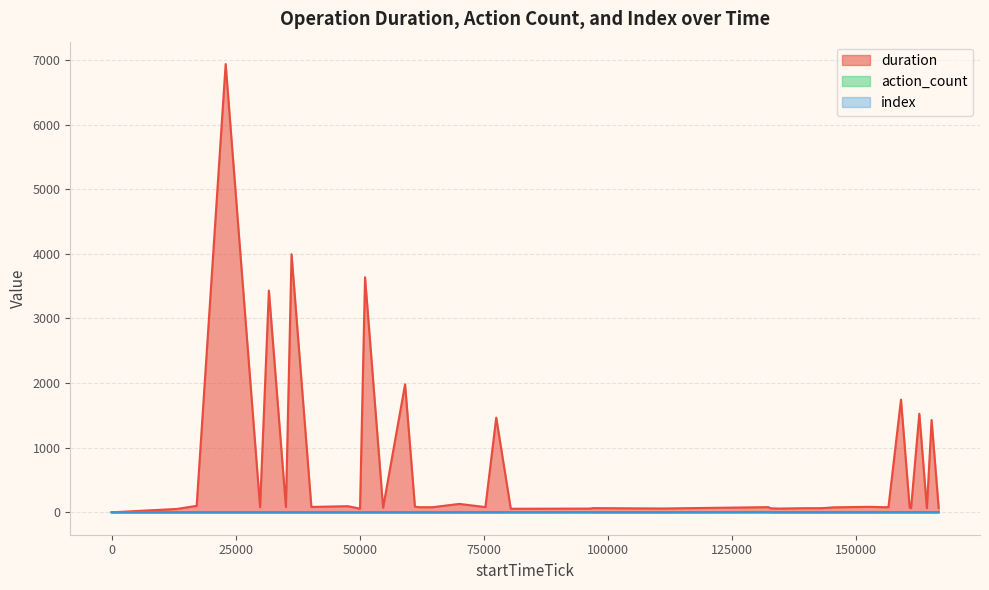

Is it true that index equals 0 at 61981?

False